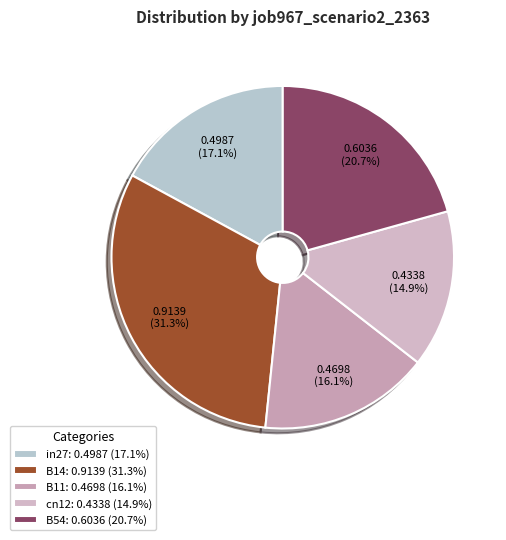

To the nearest percent, what percentage of the pie is cn12?

15%